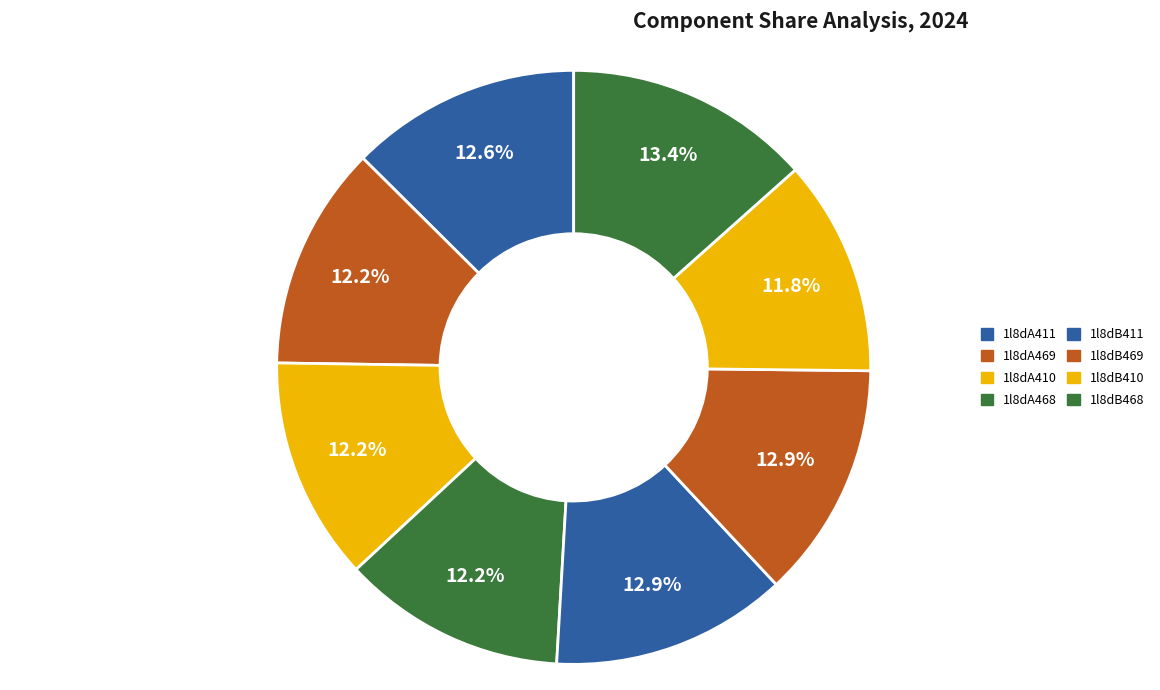

Which category has the biggest portion of the pie?

1l8dB468